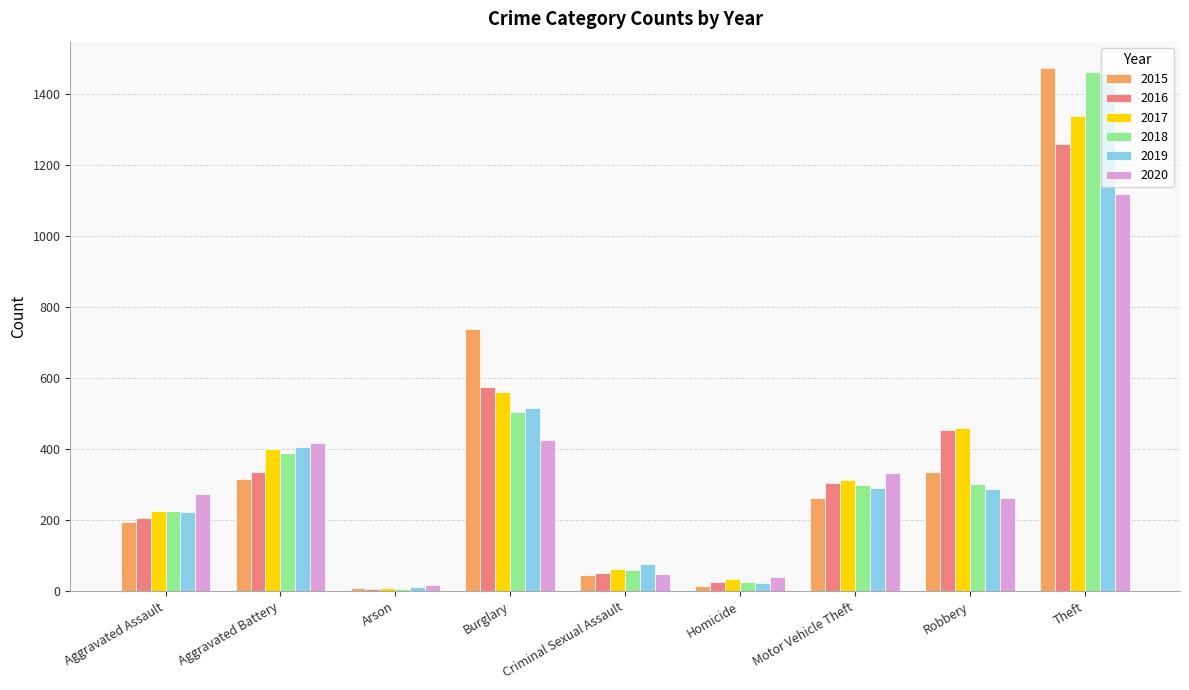

Which category has the highest value across all series?

Theft